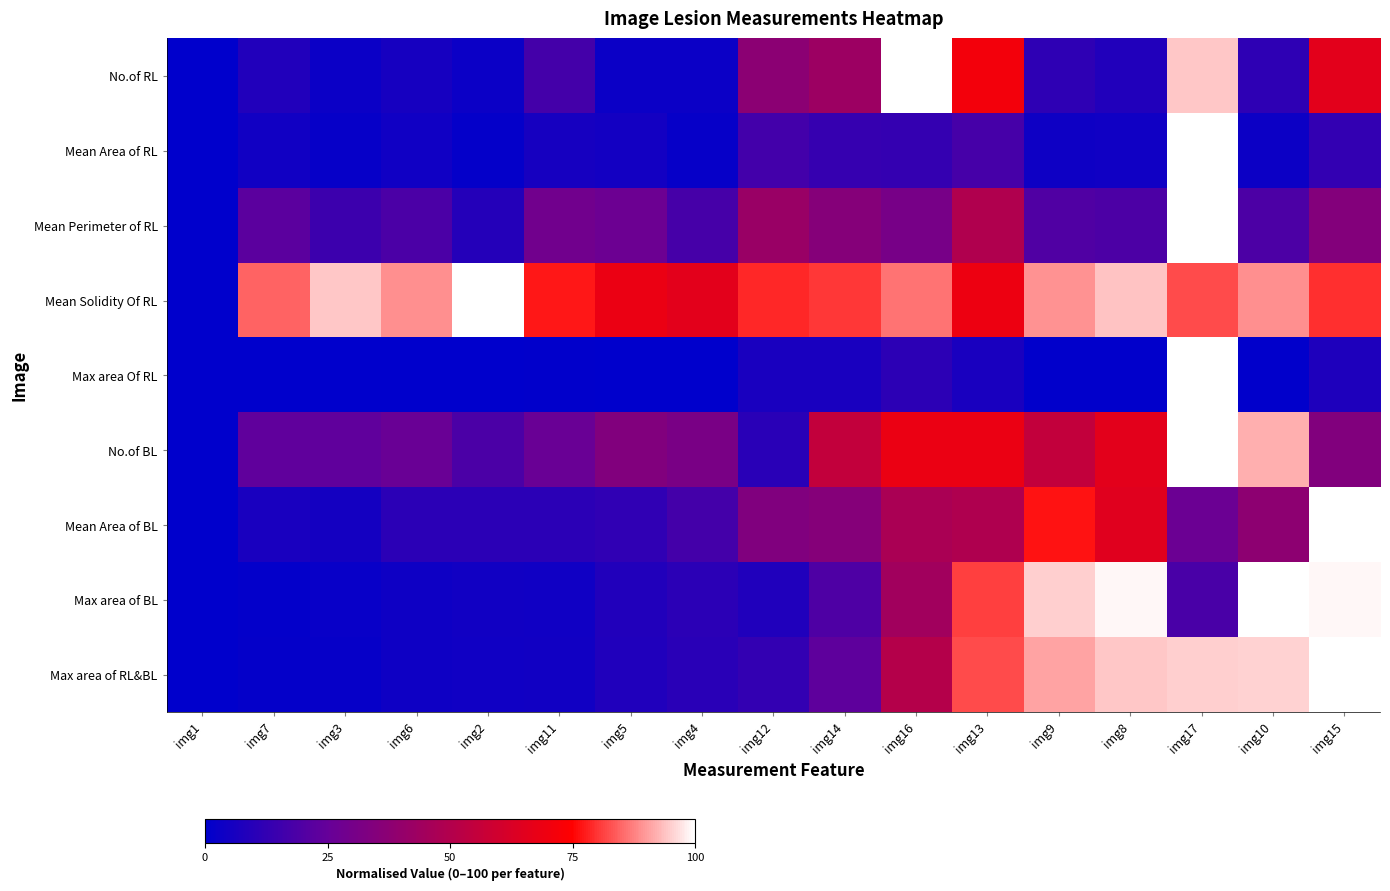

Reading right to left, list all the values displayed in this chart.

No.of RL: img15=65.7	img10=11.4	img17=94.3	img8=8.6	img9=11.4	img13=71.4	img16=100.0	img14=42.9	img12=37.1	img4=2.9	img5=2.9	img11=17.1	img2=2.9	img6=5.7	img3=2.9	img7=8.6	img1=0.0
Mean Area of RL: img15=12.6	img10=3.1	img17=100.0	img8=3.9	img9=3.8	img13=17.5	img16=12.9	img14=13.5	img12=16.6	img4=1.8	img5=4.9	img11=5.9	img2=1.3	img6=3.9	img3=1.7	img7=4.6	img1=0.0
Mean Perimeter of RL: img15=34.8	img10=19.1	img17=100.0	img8=19.0	img9=19.6	img13=49.4	img16=30.5	img14=35.4	img12=42.0	img4=17.5	img5=27.3	img11=28.7	img2=9.1	img6=18.4	img3=15.2	img7=22.5	img1=0.0
Mean Solidity Of RL: img15=79.6	img10=89.0	img17=82.3	img8=94.0	img9=89.4	img13=69.3	img16=86.0	img14=80.4	img12=78.6	img4=65.8	img5=68.5	img11=77.2	img2=100.0	img6=88.7	img3=94.2	img7=84.7	img1=0.0
Max area Of RL: img15=7.6	img10=0.4	img17=100.0	img8=0.4	img9=0.4	img13=6.5	img16=10.9	img14=6.6	img12=6.4	img4=0.1	img5=0.3	img11=0.7	img2=0.1	img6=0.3	img3=0.1	img7=0.4	img1=0.0
No.of BL: img15=34.2	img10=92.1	img17=100.0	img8=65.8	img9=55.3	img13=68.4	img16=68.4	img14=55.3	img12=10.5	img4=31.6	img5=34.2	img11=26.3	img2=18.4	img6=26.3	img3=23.7	img7=23.7	img1=0.0
Mean Area of BL: img15=100.0	img10=38.0	img17=26.6	img8=65.1	img9=76.7	img13=48.9	img16=47.4	img14=35.3	img12=33.9	img4=17.0	img5=11.8	img11=10.8	img2=10.7	img6=10.7	img3=5.4	img7=6.3	img1=0.0
Max area of BL: img15=99.0	img10=100.0	img17=18.2	img8=99.0	img9=95.2	img13=81.2	img16=44.2	img14=19.2	img12=8.2	img4=10.7	img5=8.3	img11=4.3	img2=4.4	img6=3.7	img3=2.0	img7=1.0	img1=0.0
Max area of RL&BL: img15=100.0	img10=95.4	img17=95.0	img8=94.4	img9=90.8	img13=82.2	img16=50.5	img14=23.4	img12=12.7	img4=10.2	img5=8.1	img11=4.6	img2=4.2	img6=3.8	img3=1.9	img7=1.3	img1=0.0